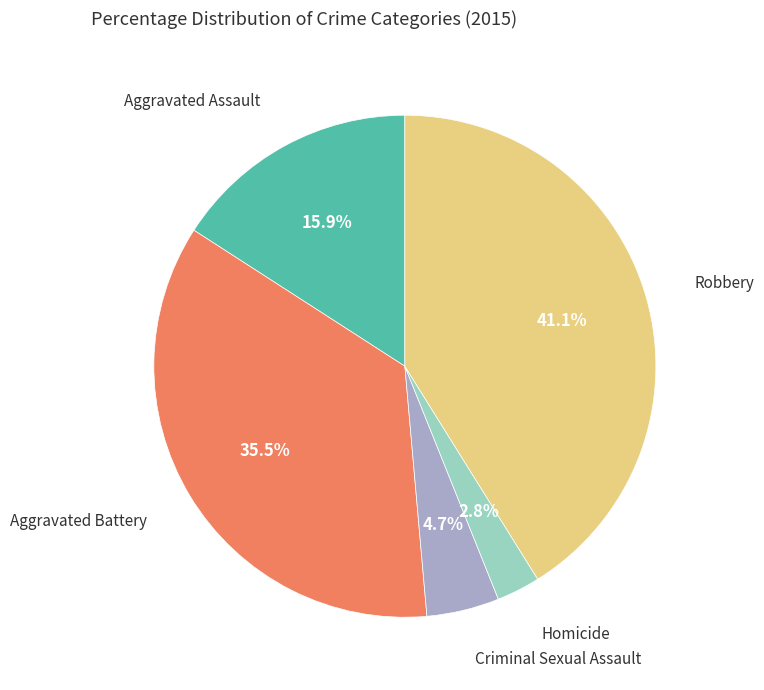

What is the smallest slice in the pie chart?

Homicide